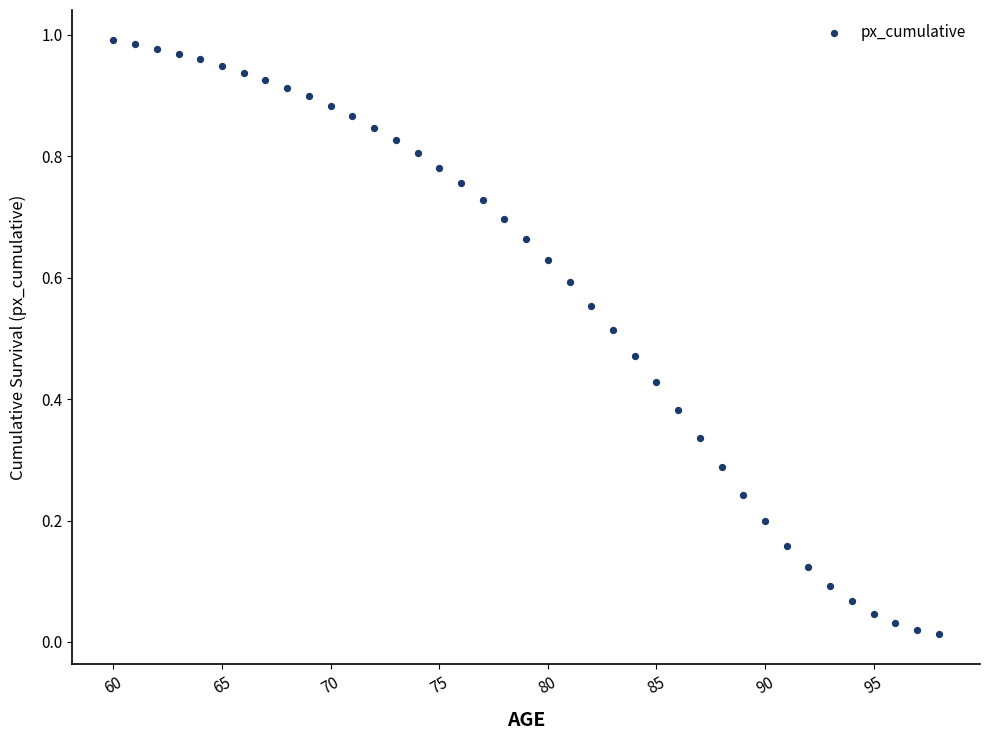

What is the range of X values (max minus min)?

38.0